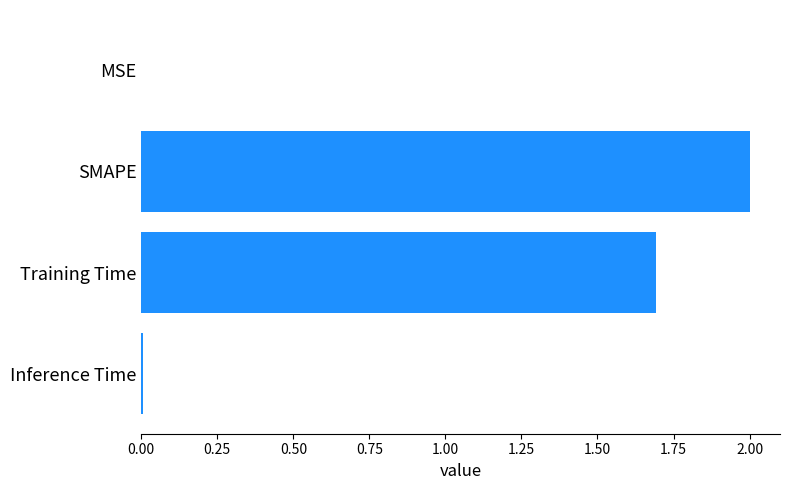

What is the sum of all values?

3.7